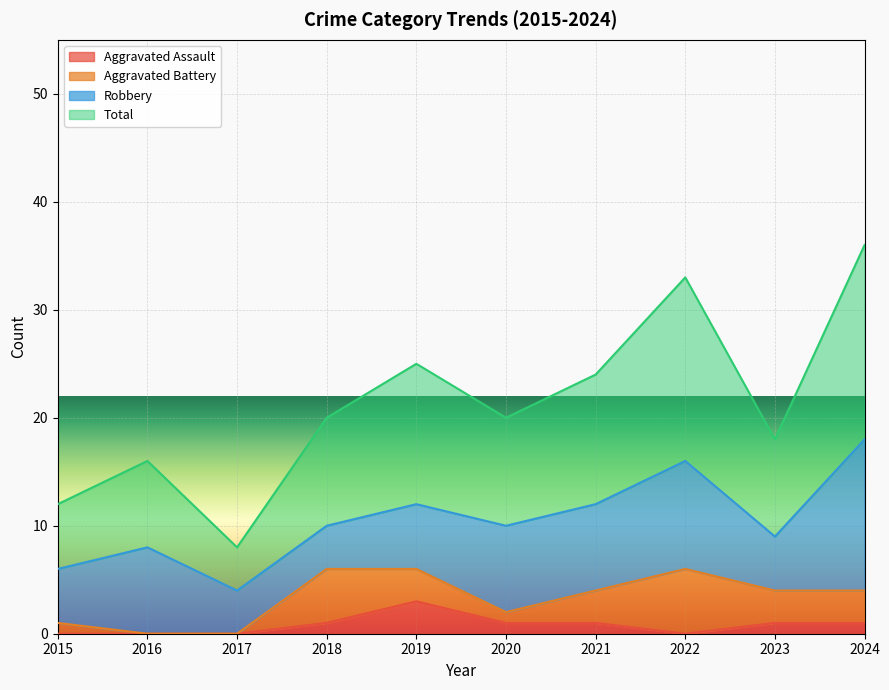

Which series has the largest total across all categories?

Total